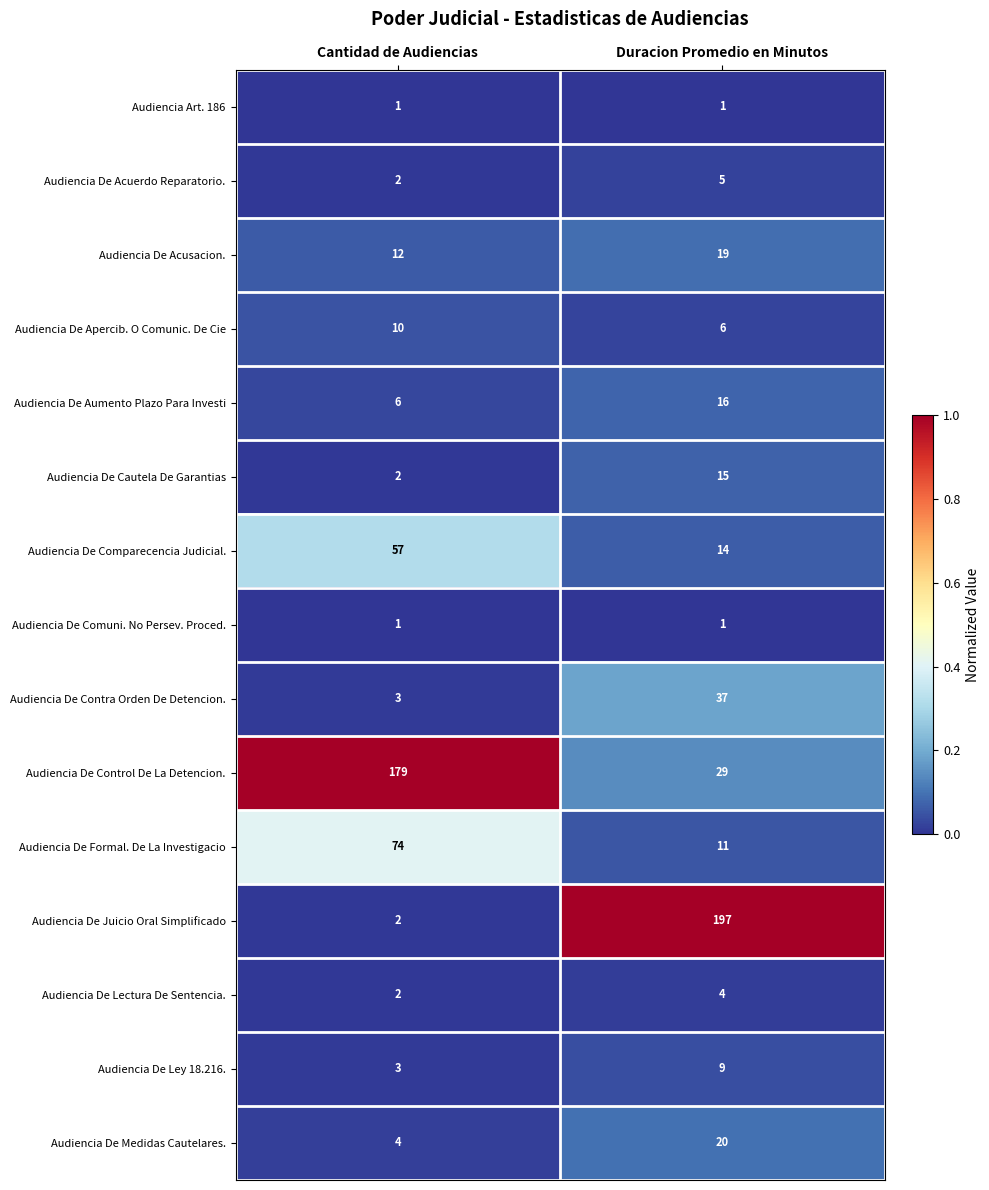

Is the value of Audiencia De Lectura De Sentencia. at Cantidad de Audiencias greater than the value of Audiencia Art. 186 at Cantidad de Audiencias?

Yes